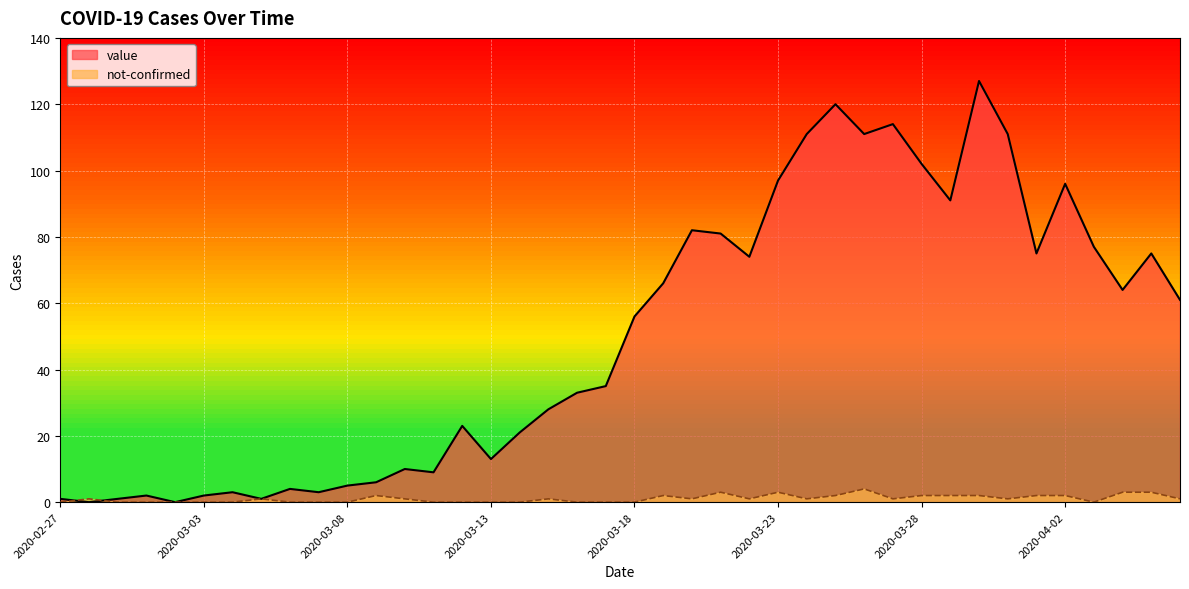

Is it true that value equals 20 at 2020-04-05?

False